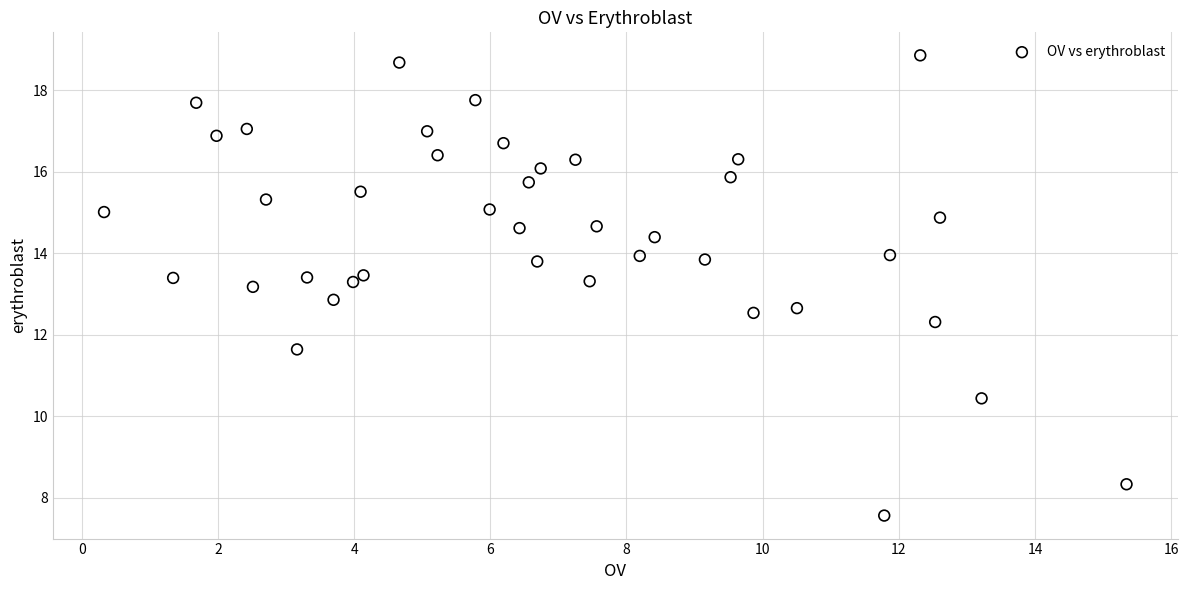

What is the range of Y values (max minus min)?

11.3